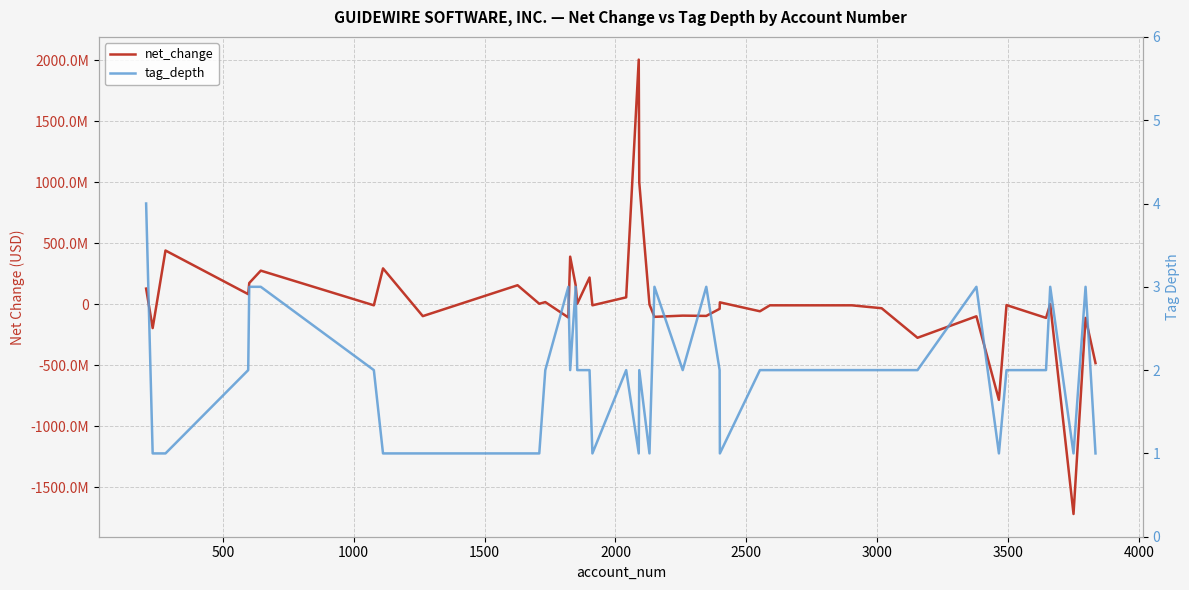

How many lines are shown in the chart?

2